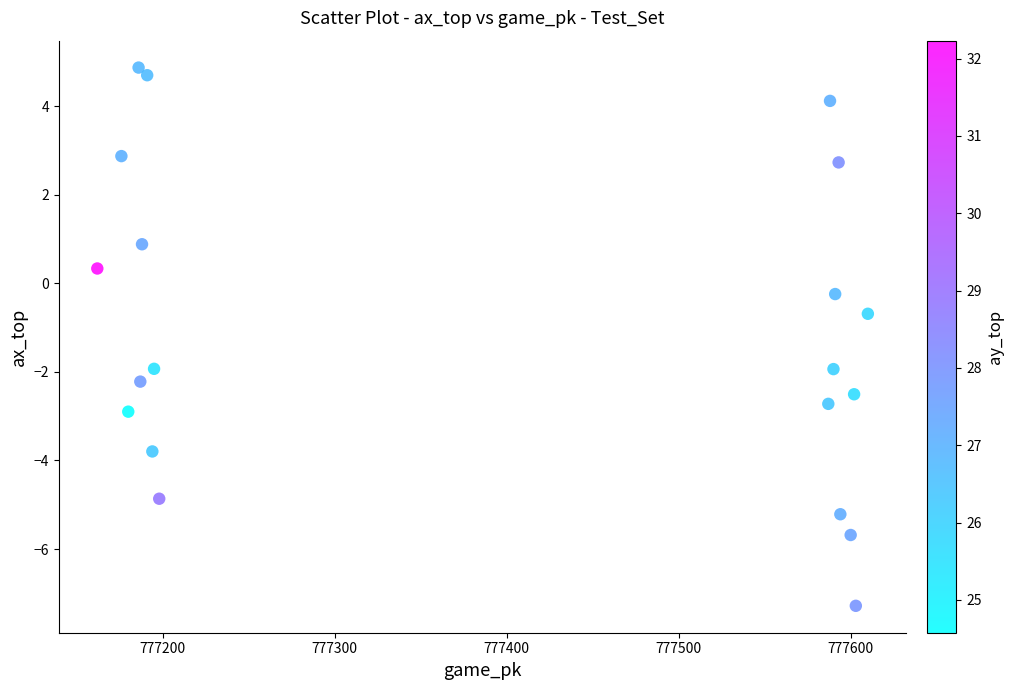

What Y value in the scatter plot is closest to -1?

-0.7